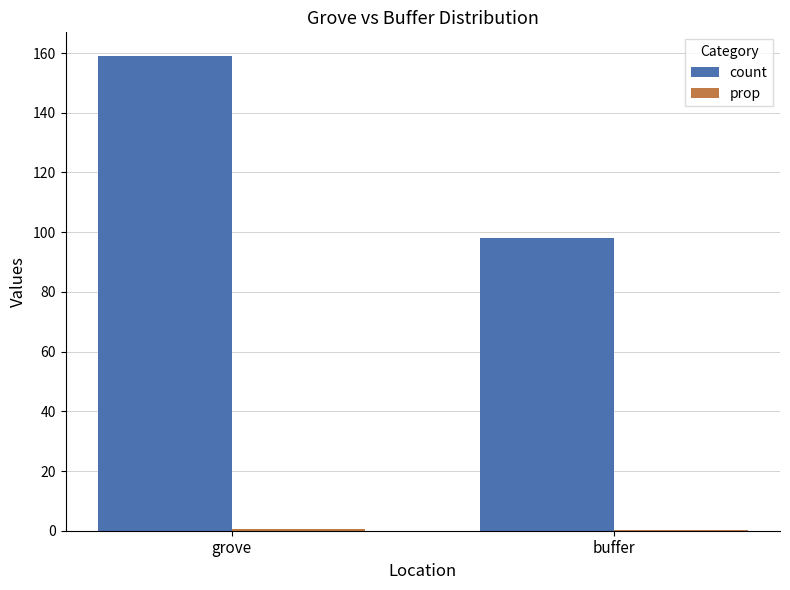

The value of count at grove is 159.0. True or false?

True